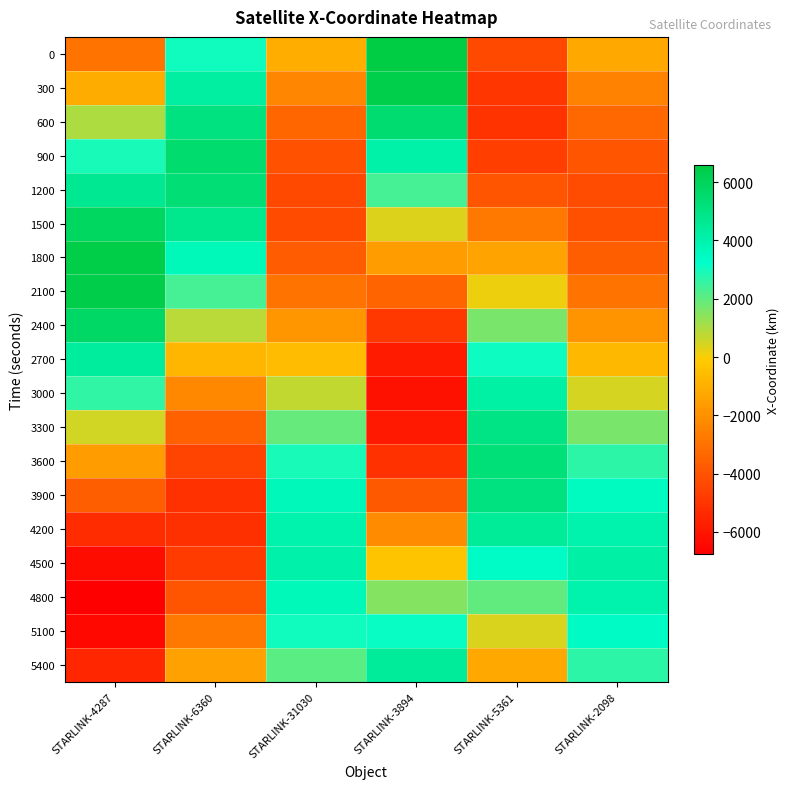

What is the minimum value shown in the chart?

-6754.5